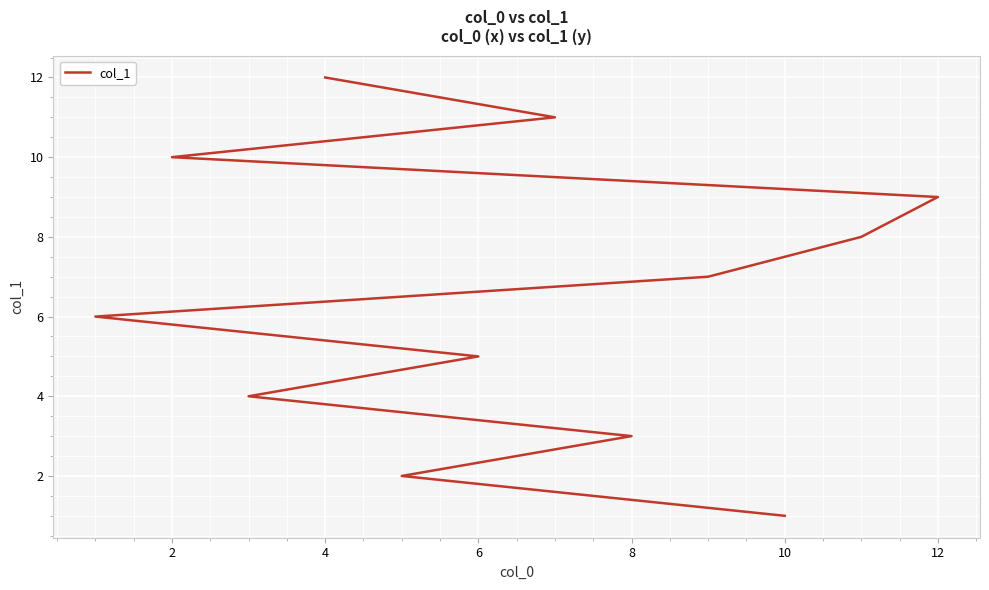

What is the difference between the maximum and second lowest values?

10